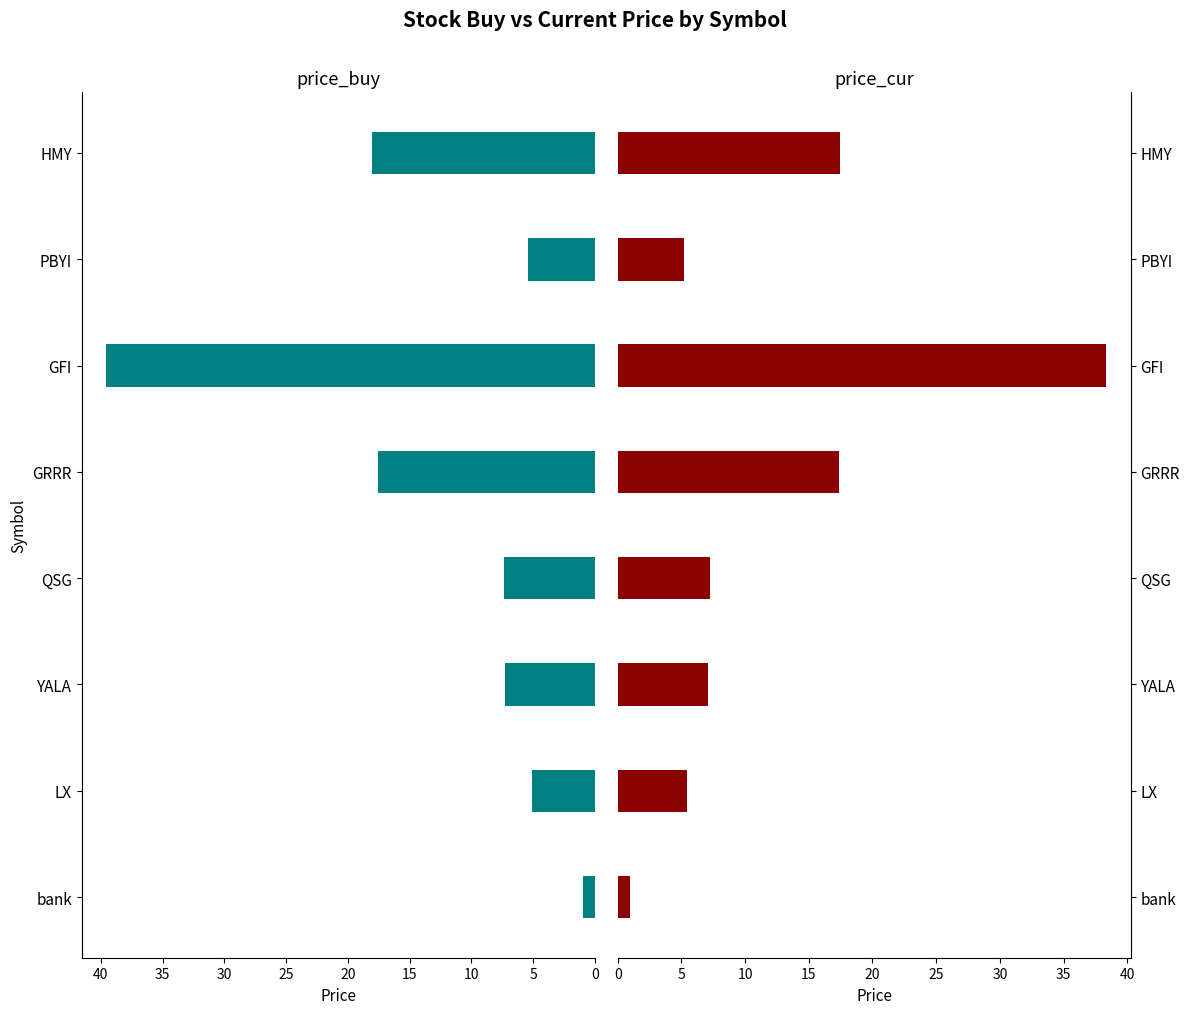

Is the value of price_buy at 0 greater than the value of price_cur at 25?

No